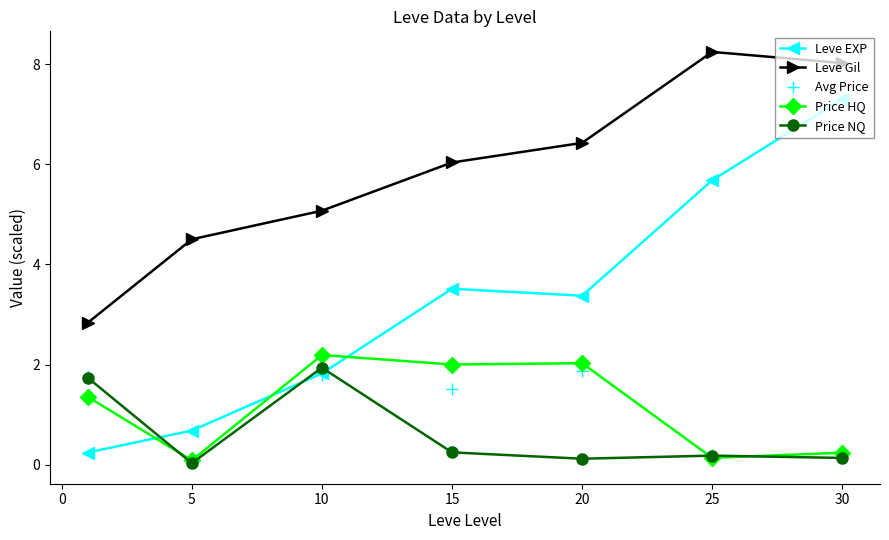

Rank the series by their maximum value, from lowest to highest.

Avg Price, Price NQ, Price HQ, Leve EXP, Leve Gil